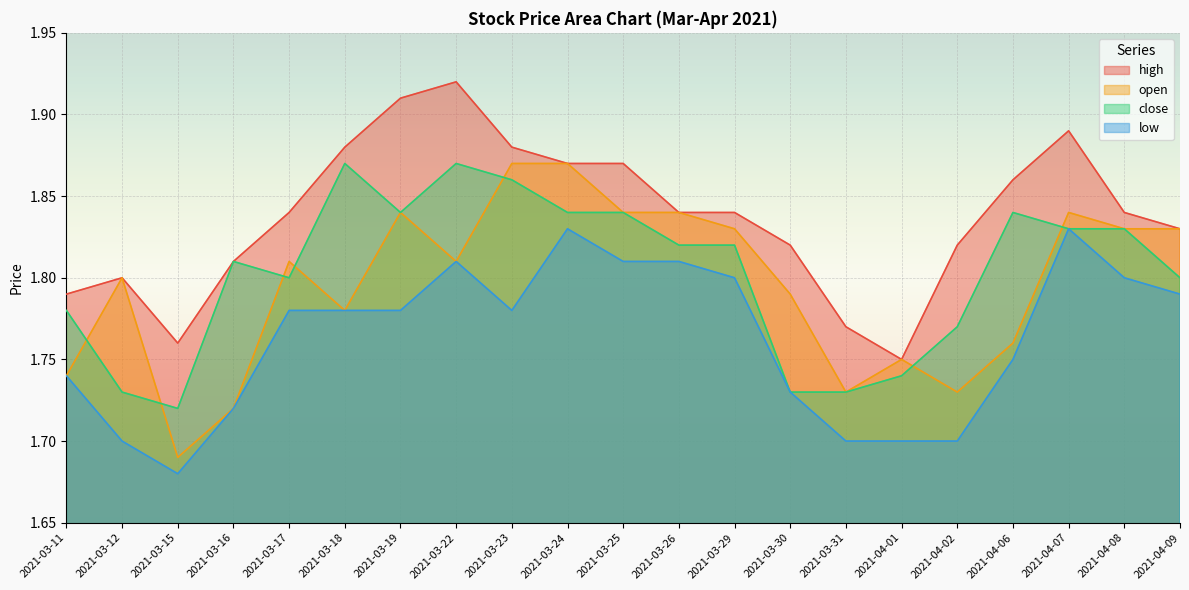

What is the approximate value of high at 2021-03-29?

1.8